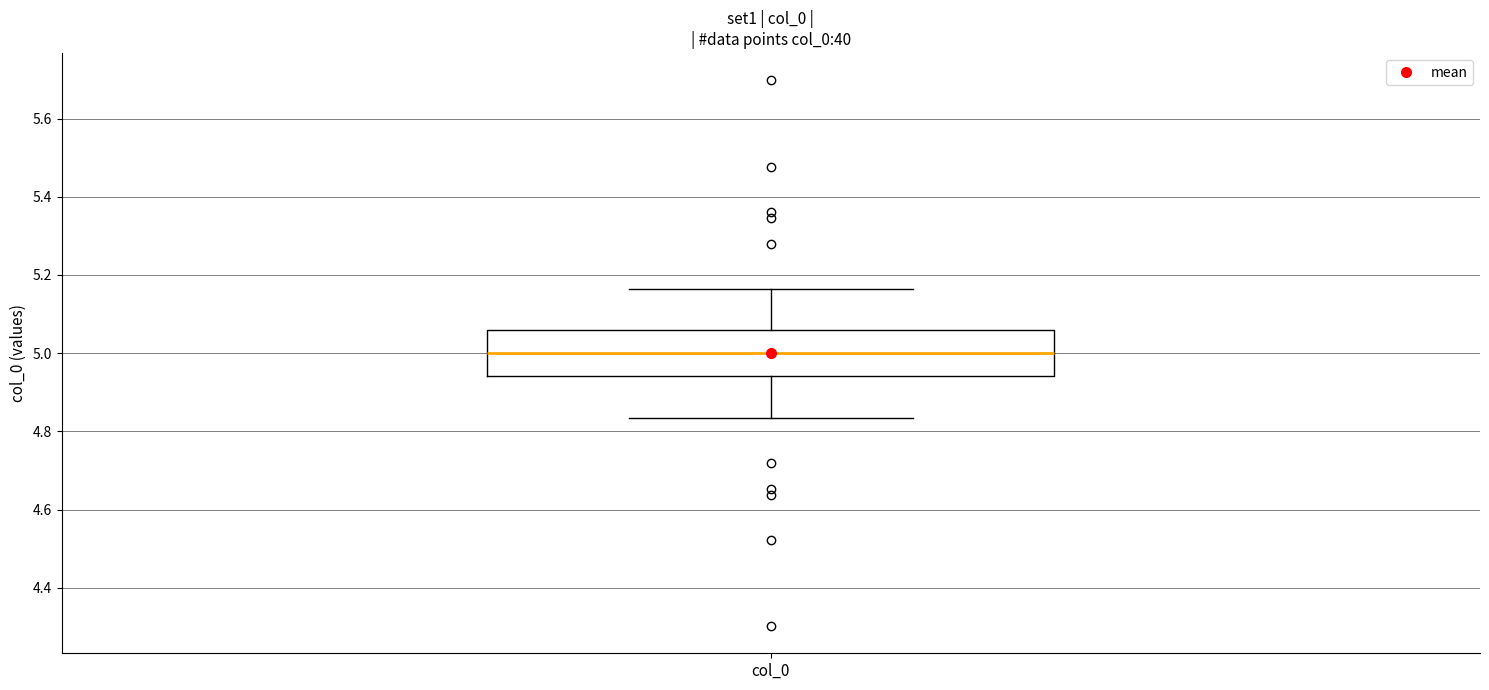

Read this box plot against the y-axis: the position of the median line, the range covered by the box, and the ends of both whiskers. The values are not printed on the chart, so give them approximately, as read against the axis.

median 5.00, box 4.94 to 5.06, whiskers 4.84 to 5.16